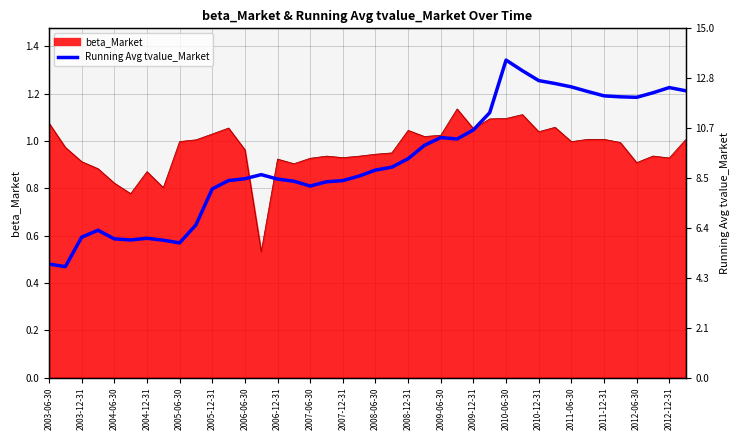

How many interior local valleys (lower than both neighbors) does the data have?

6